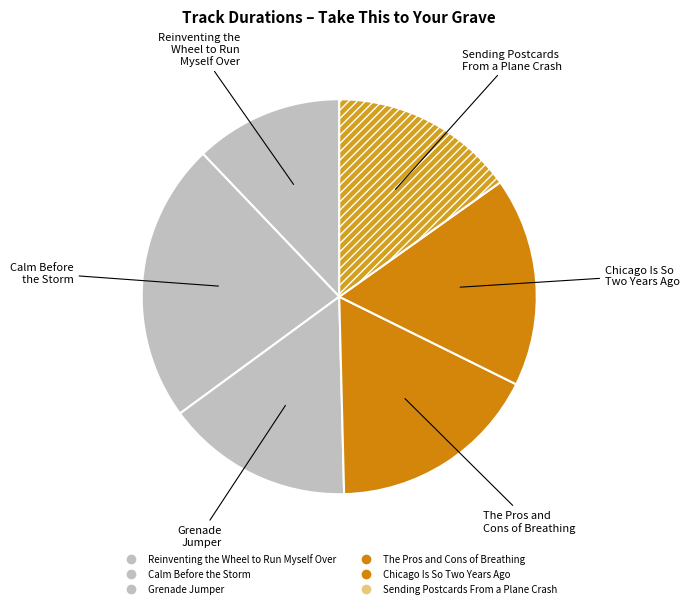

Count the number of slices in the pie.

6